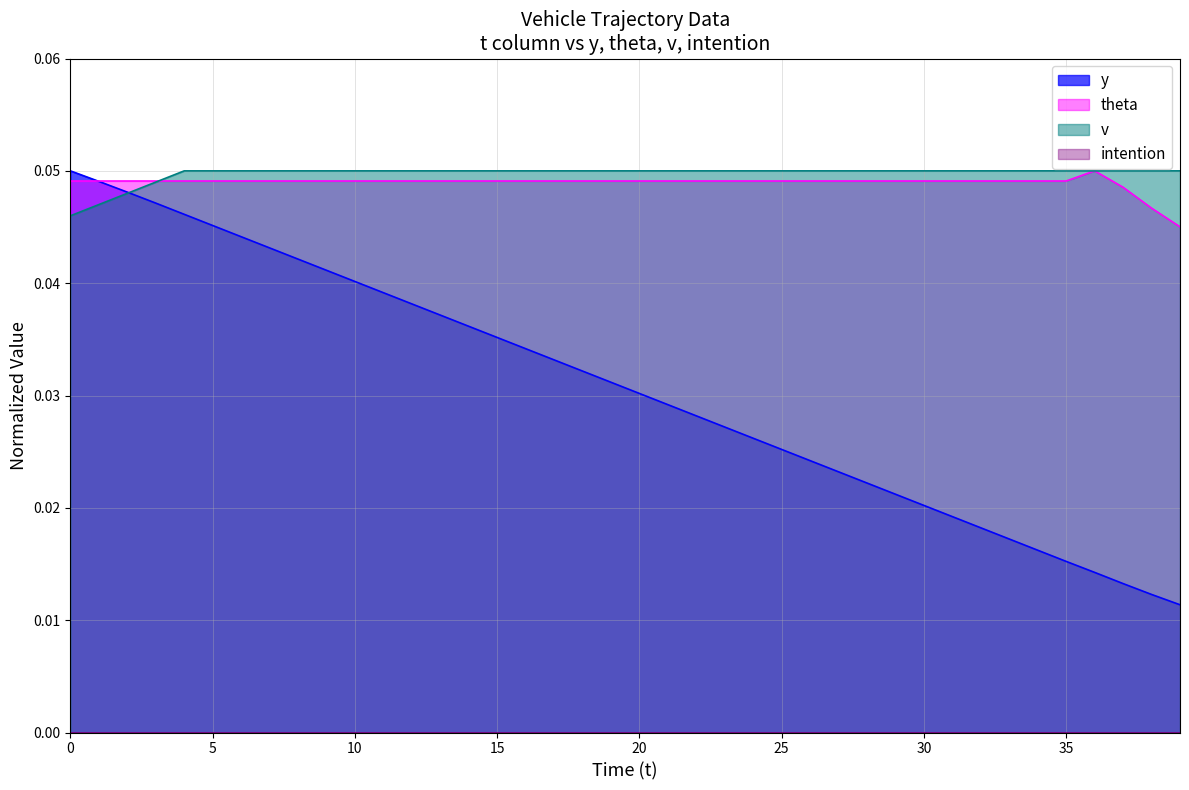

Which series has the largest range (max minus min)?

y